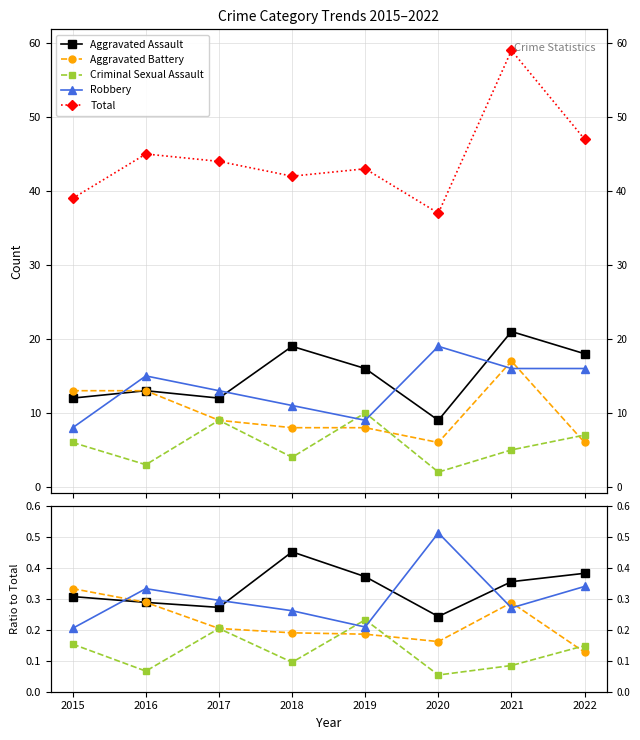

Reading left to right, what are all the values shown in this chart?

Aggravated Assault: 2015=0.3	2016=0.3	2017=0.3	2018=0.5	2019=0.4	2020=0.2	2021=0.4	2022=0.4
Aggravated Battery: 2015=0.3	2016=0.3	2017=0.2	2018=0.2	2019=0.2	2020=0.2	2021=0.3	2022=0.1
Criminal Sexual Assault: 2015=0.2	2016=0.1	2017=0.2	2018=0.1	2019=0.2	2020=0.1	2021=0.1	2022=0.1
Robbery: 2015=0.2	2016=0.3	2017=0.3	2018=0.3	2019=0.2	2020=0.5	2021=0.3	2022=0.3
Total: 2015=39.0	2016=45.0	2017=44.0	2018=42.0	2019=43.0	2020=37.0	2021=59.0	2022=47.0